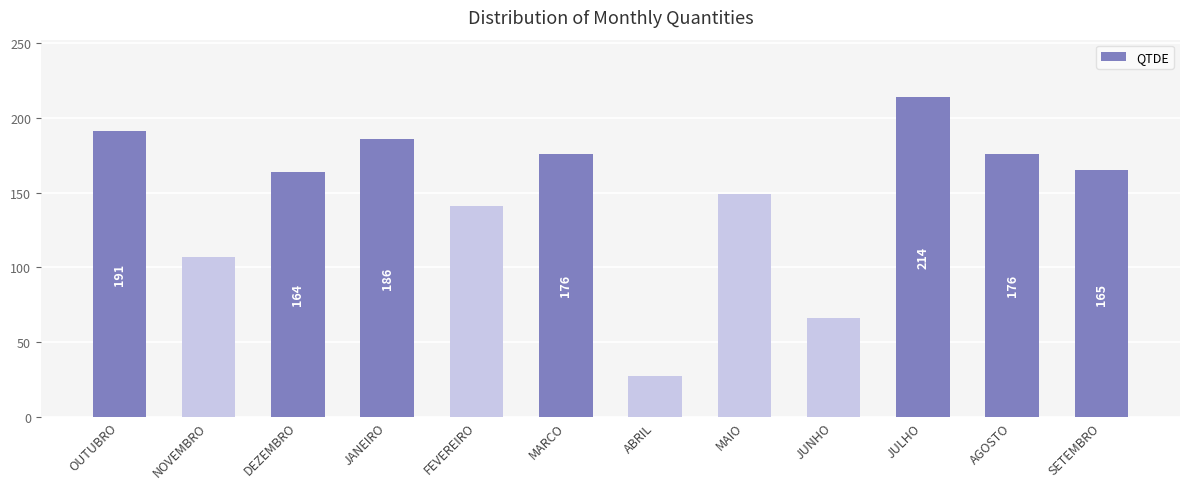

What is the greatest value displayed?

214